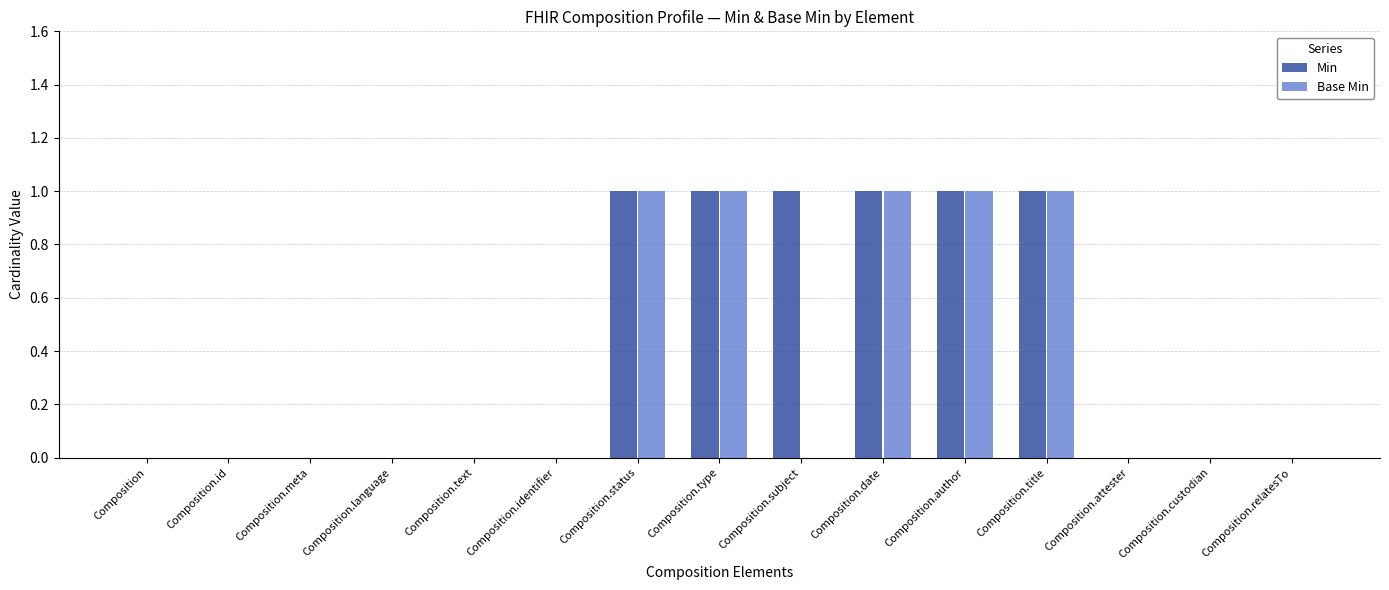

How many groups of bars are there?

15